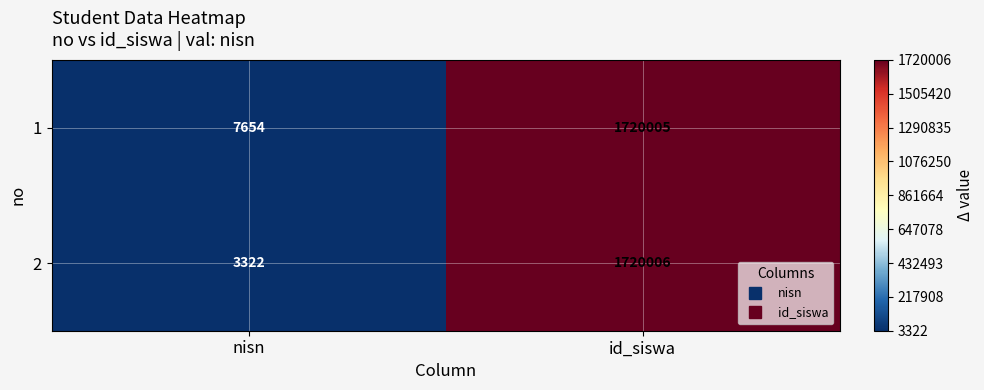

What is the highest value of the 1 series?

1720005